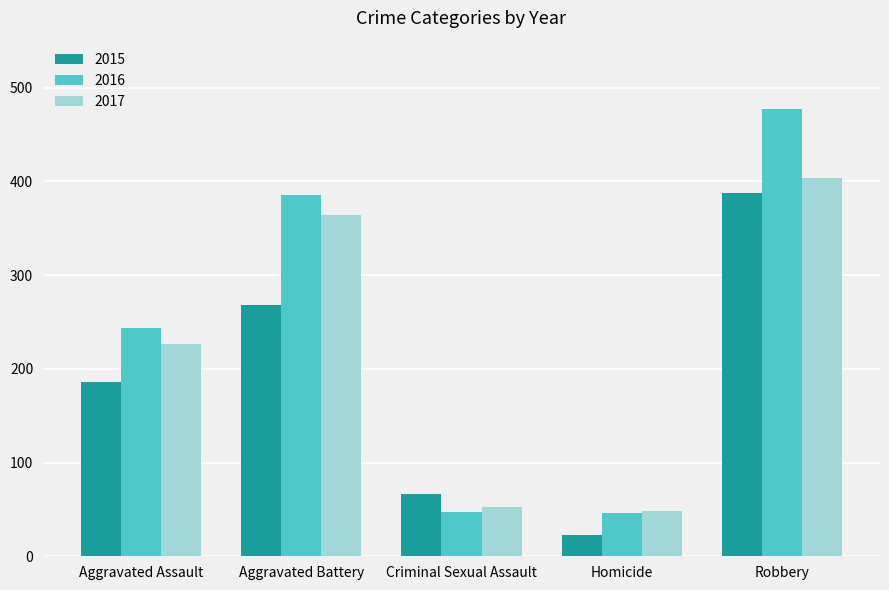

The 2015 series shows 5 at Homicide. True or false?

False